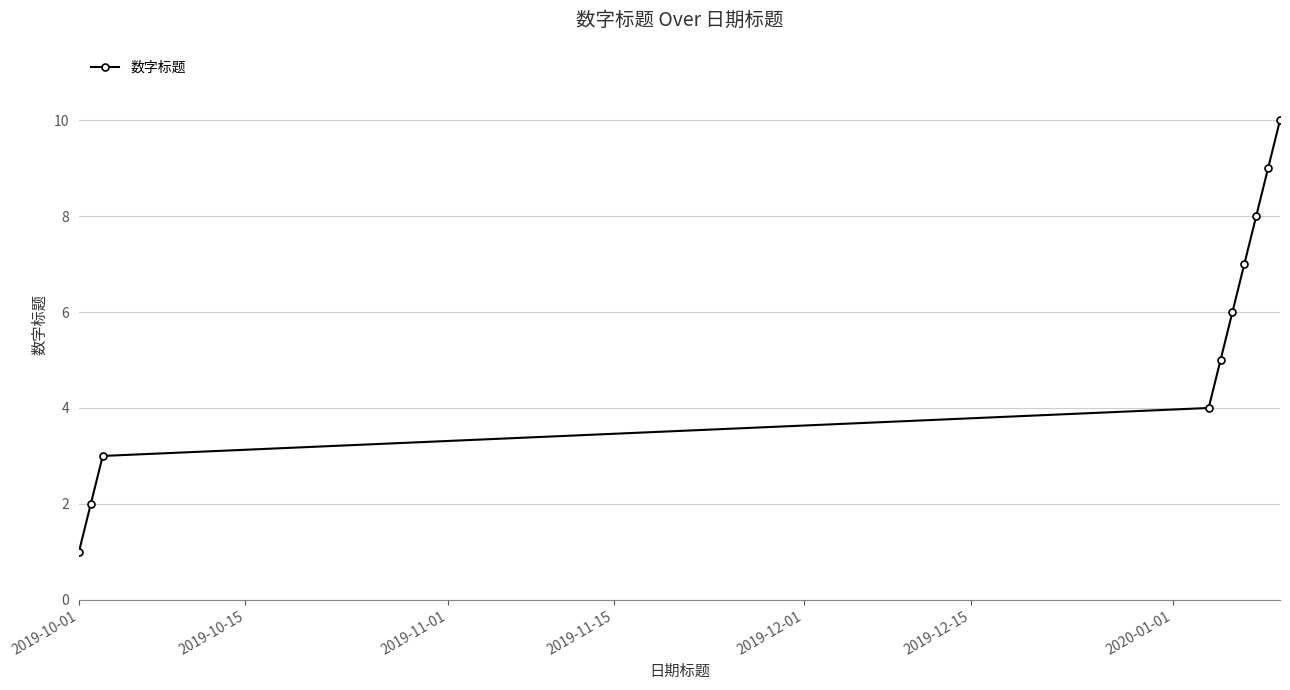

What is the maximum value shown in the chart?

10